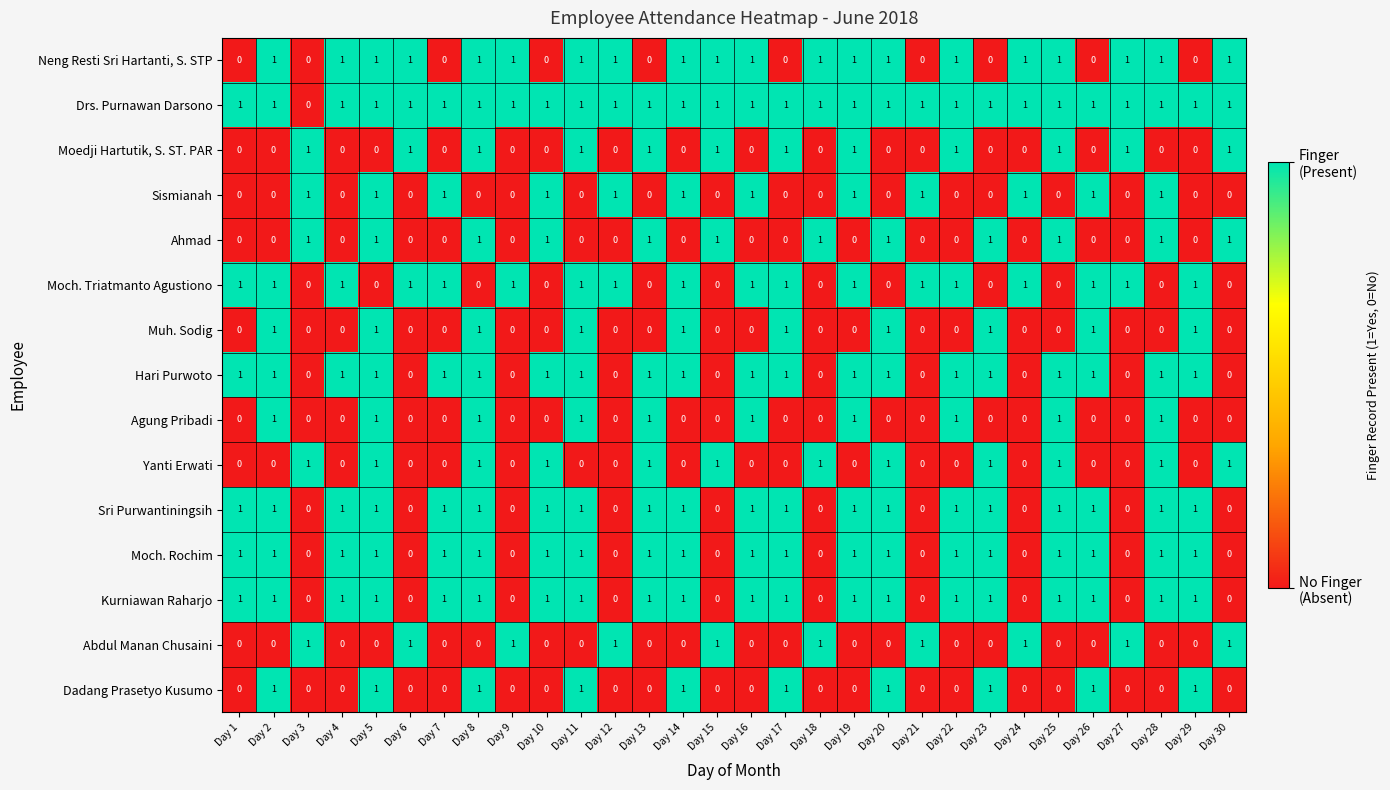

What is the sum of all Yanti Erwati values?

12